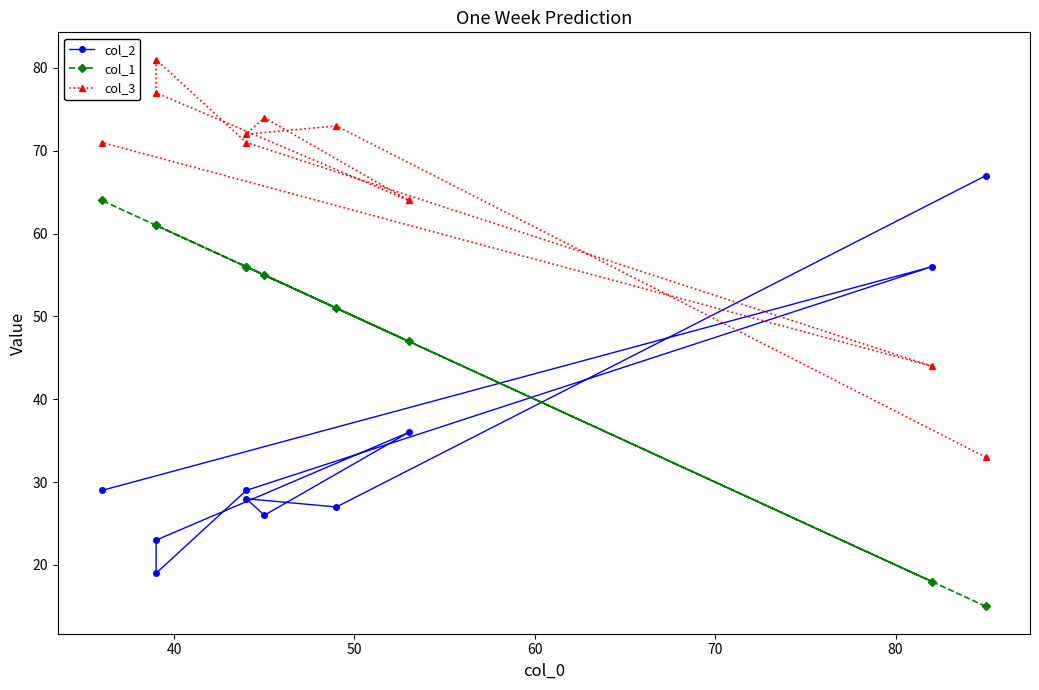

What is the sum of all col_1 values?

484